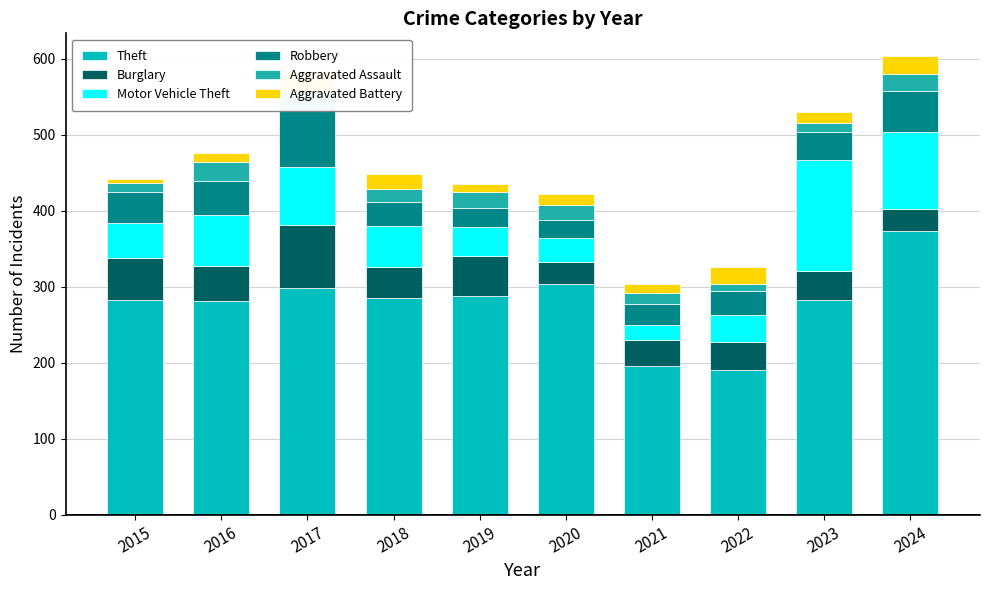

Which series has the widest spread of values?

Theft